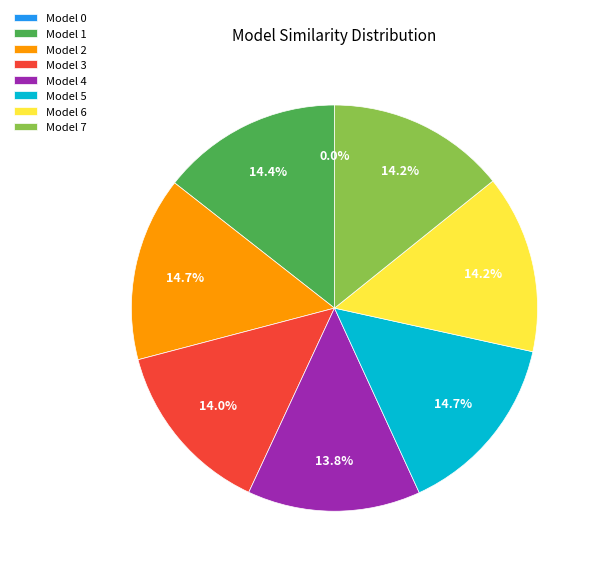

Is there a majority slice in this chart?

No